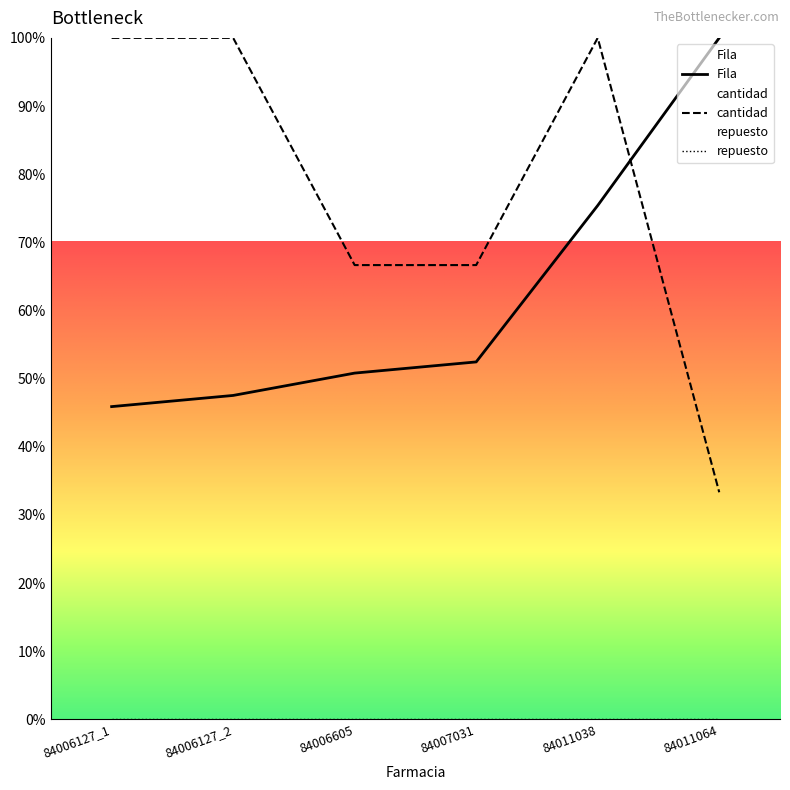

What are all the series names shown in the legend?

Fila, cantidad, repuesto